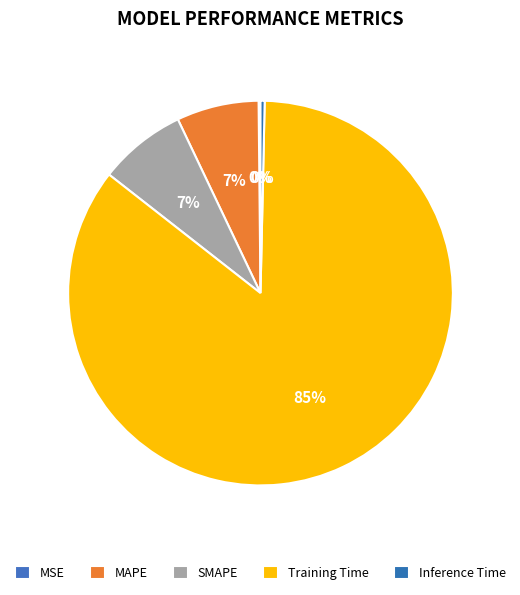

The Training Time slice represents 85% of the pie. True or false?

True